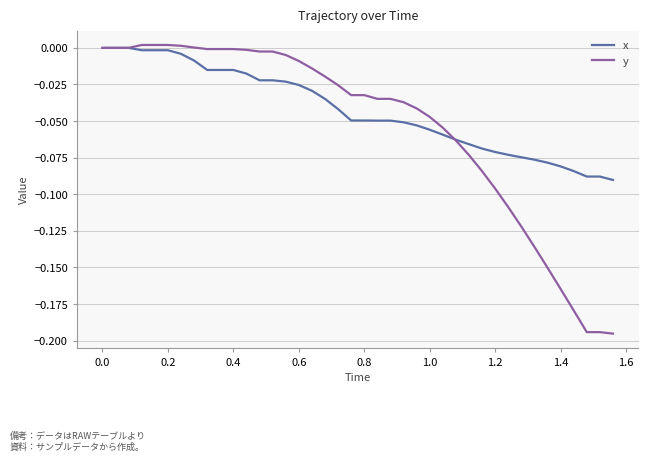

List the series in order of their overall mean, lowest first.

y, x